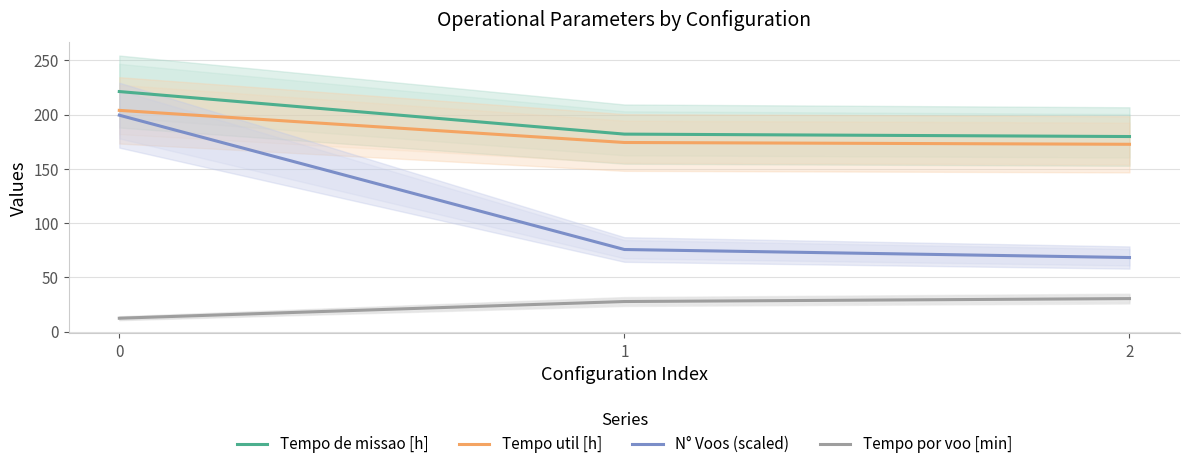

Reading left to right, transcribe all the data shown in this chart.

Tempo de missao [h]: 221.2	182.0	179.7
Tempo util [h]: 203.8	174.2	172.6
N° Voos (scaled): 199.4	75.6	68.2
Tempo por voo [min]: 12.3	27.7	30.4